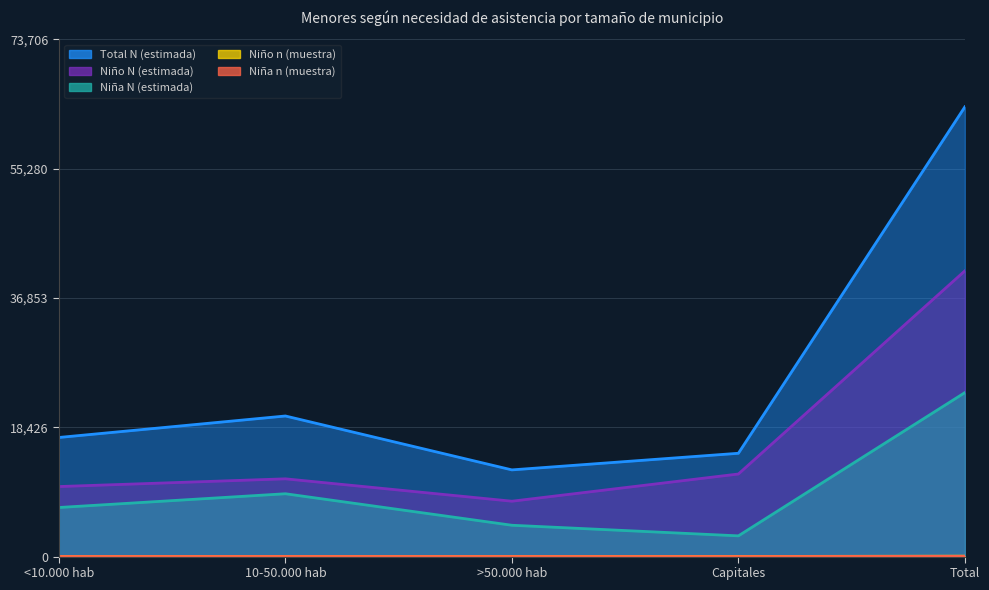

The Niño N (estimada) series shows 40724 at Total. True or false?

True